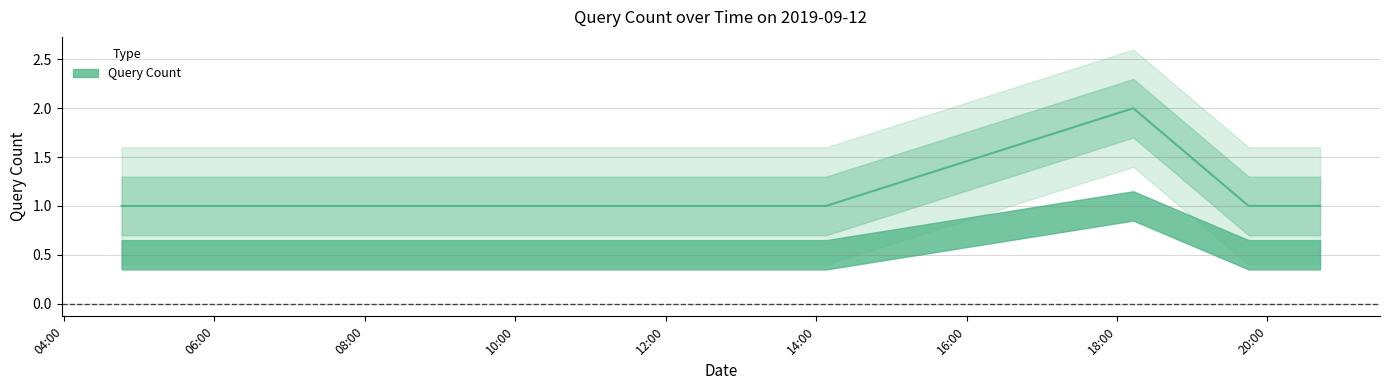

How many points are higher than both their immediate neighbors (excluding endpoints)?

1